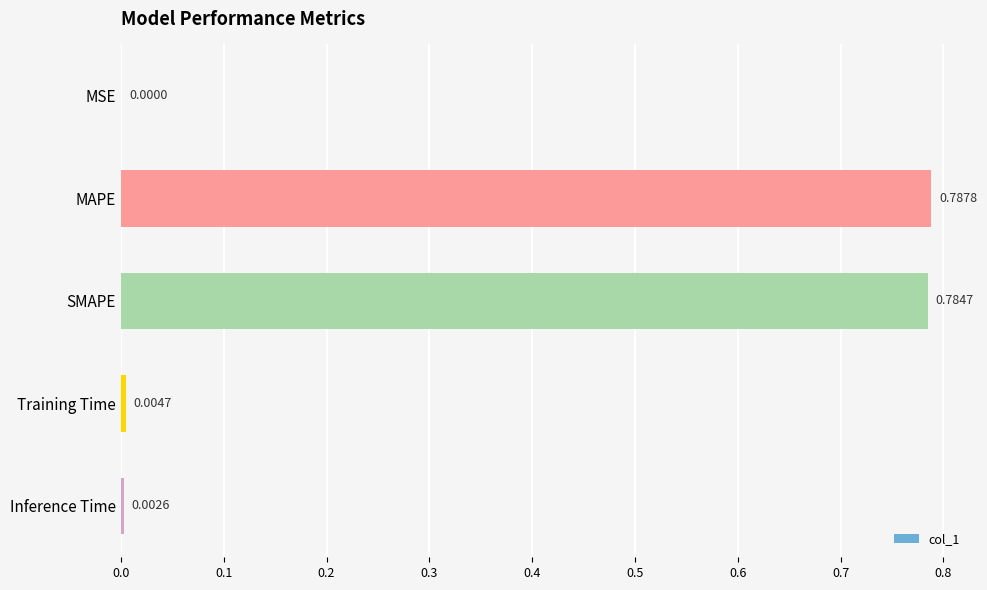

What is the change in value from MSE to SMAPE?

+0.8